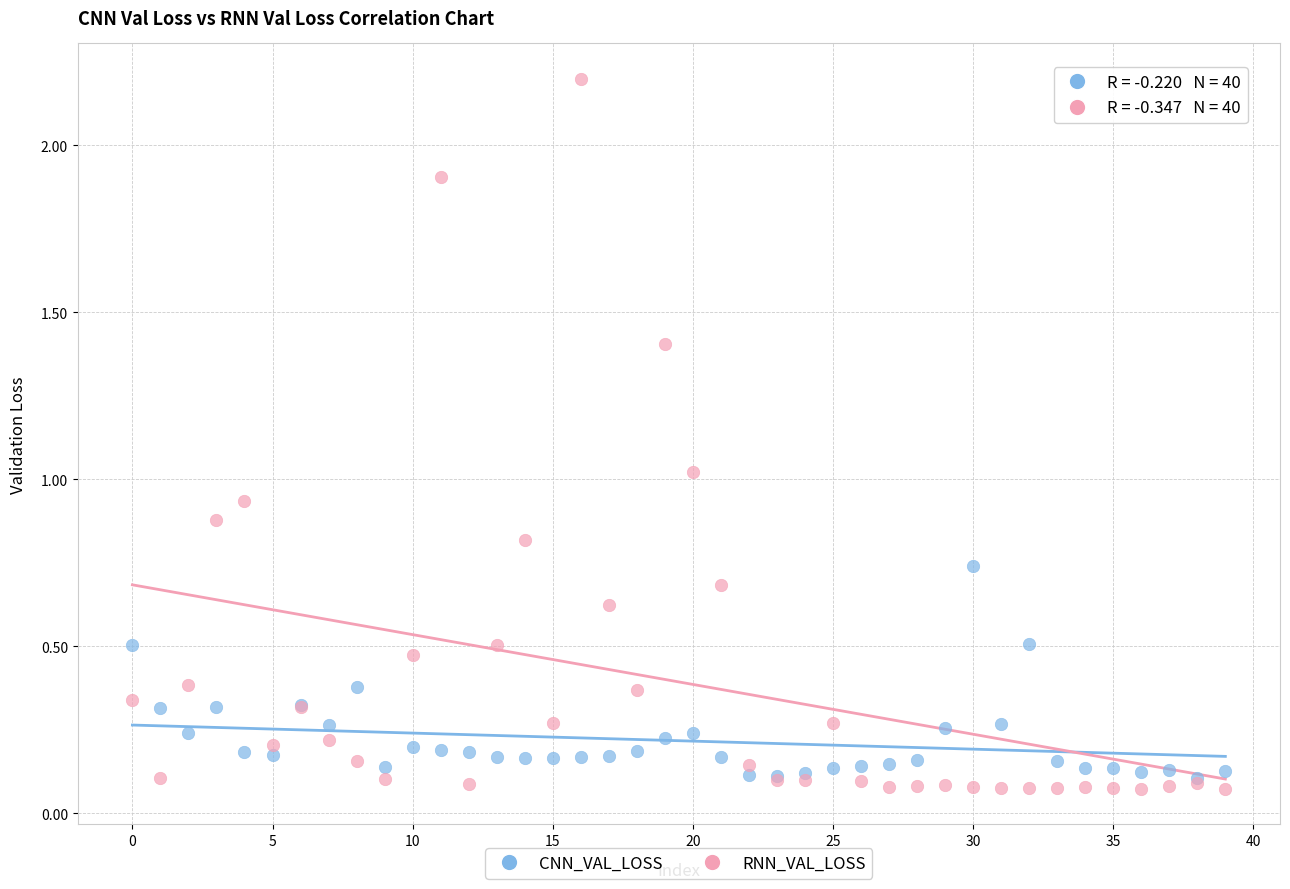

Which series reaches the minimum Y coordinate?

RNN_VAL_LOSS